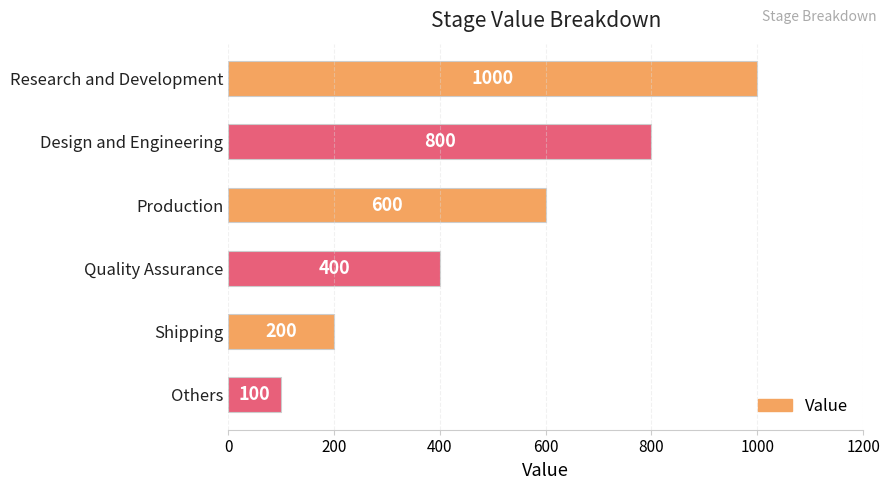

What is the value of the 5th bar from the top?

200